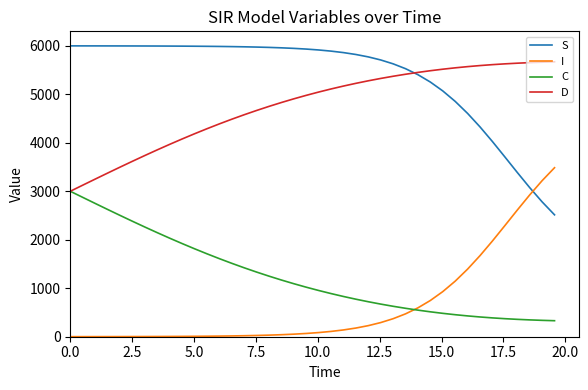

Which series has the largest total across all categories?

S